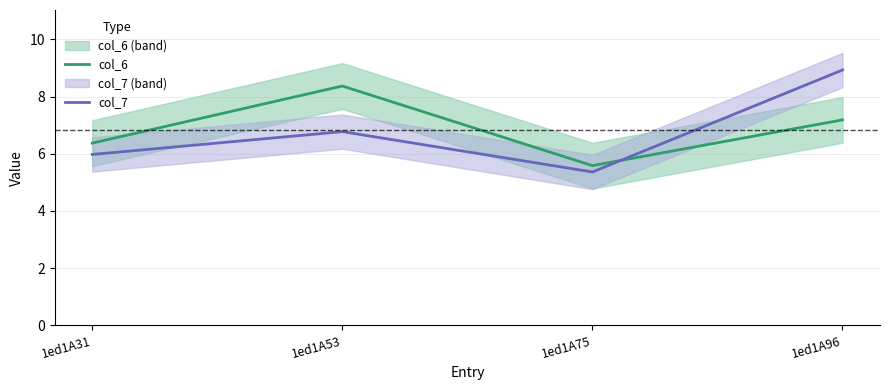

What are all the series names shown in the legend?

col_6, col_7